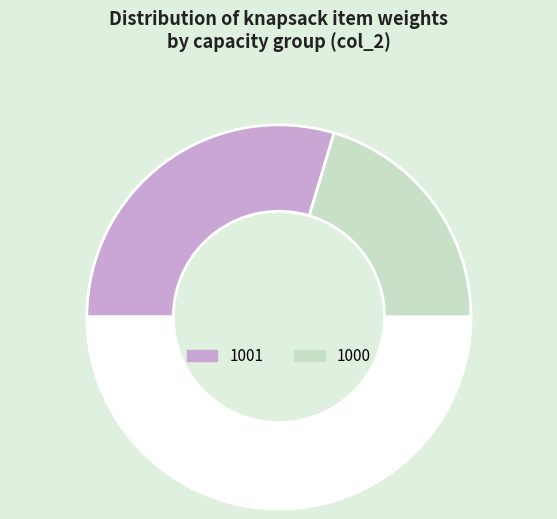

What is the smallest slice in the pie chart?

1000